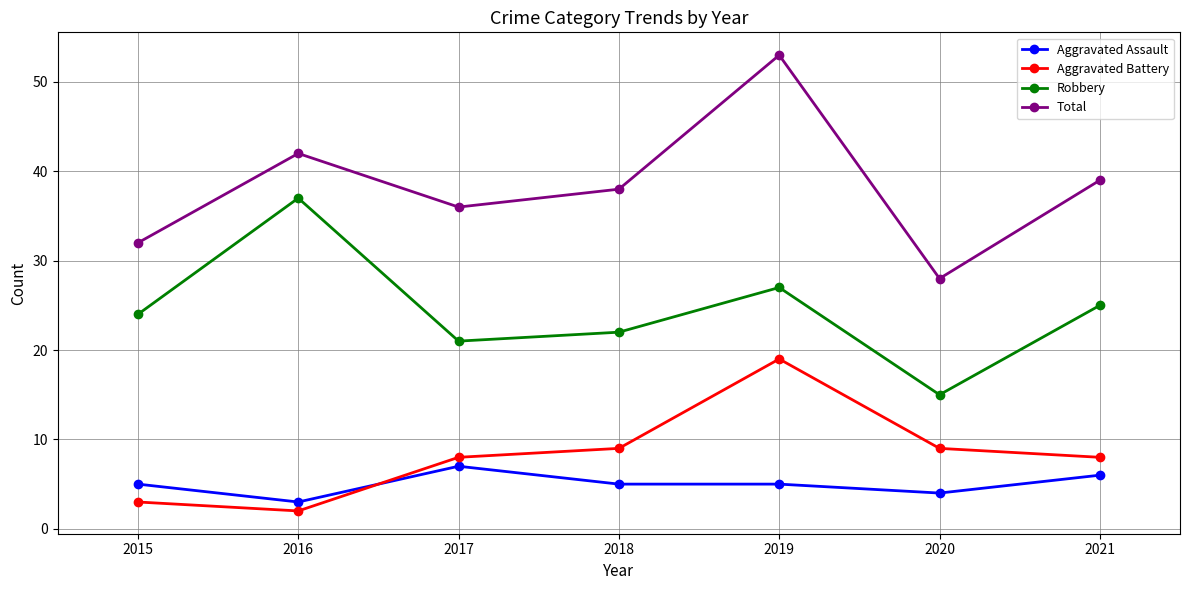

The value of Aggravated Assault at 2020 is 4. True or false?

True